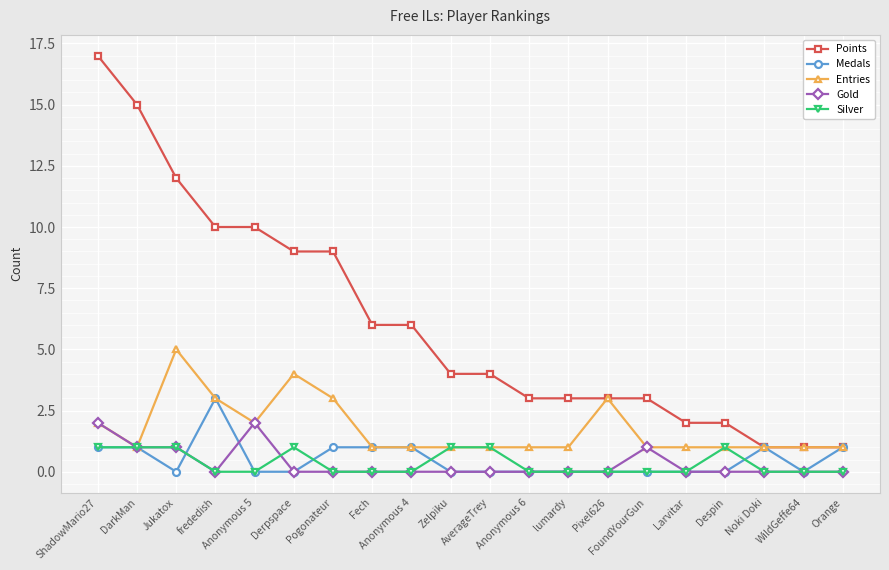

What is the sum of the Points values at Noki Doki and Zelpiku?

5